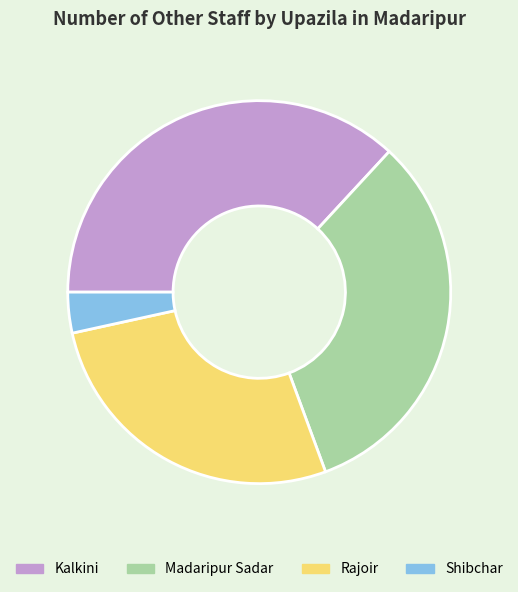

True or false: Rajoir accounts for 27% of the total.

True